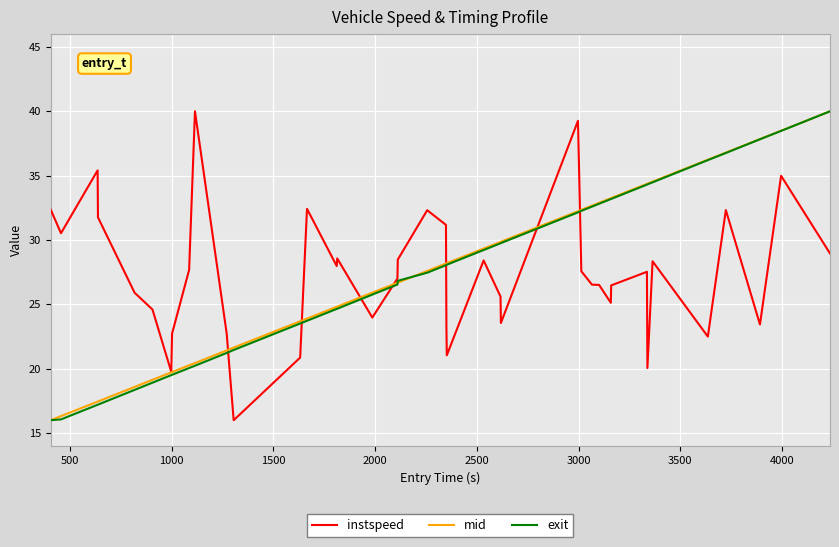

What is the highest value of the instspeed series?

40.0